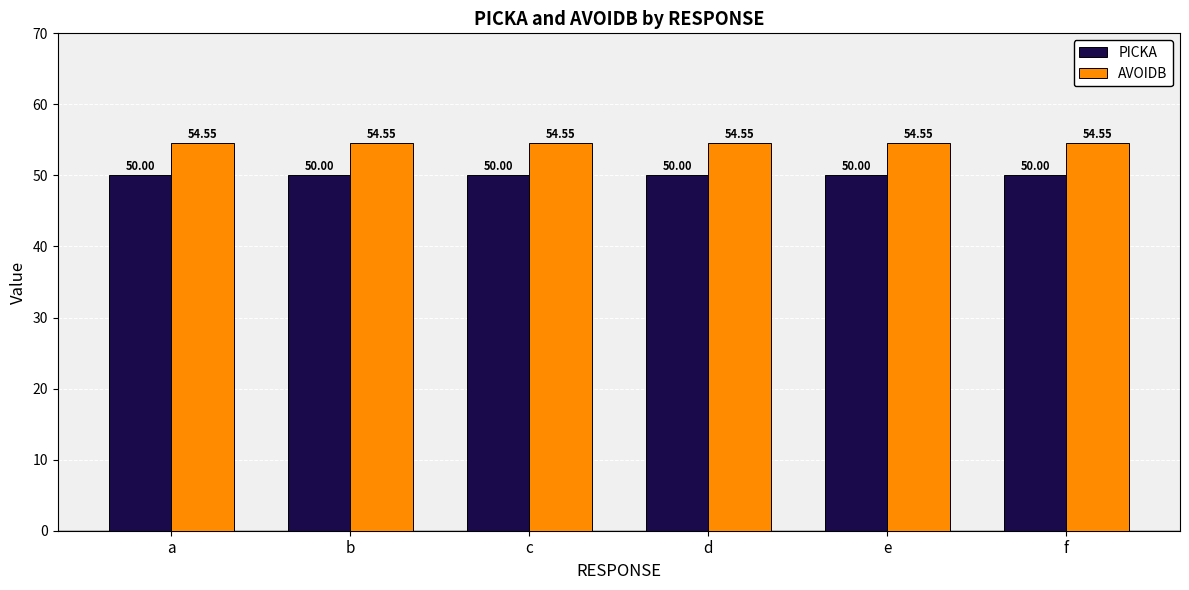

Rank the series at e from highest to lowest value.

AVOIDB, PICKA